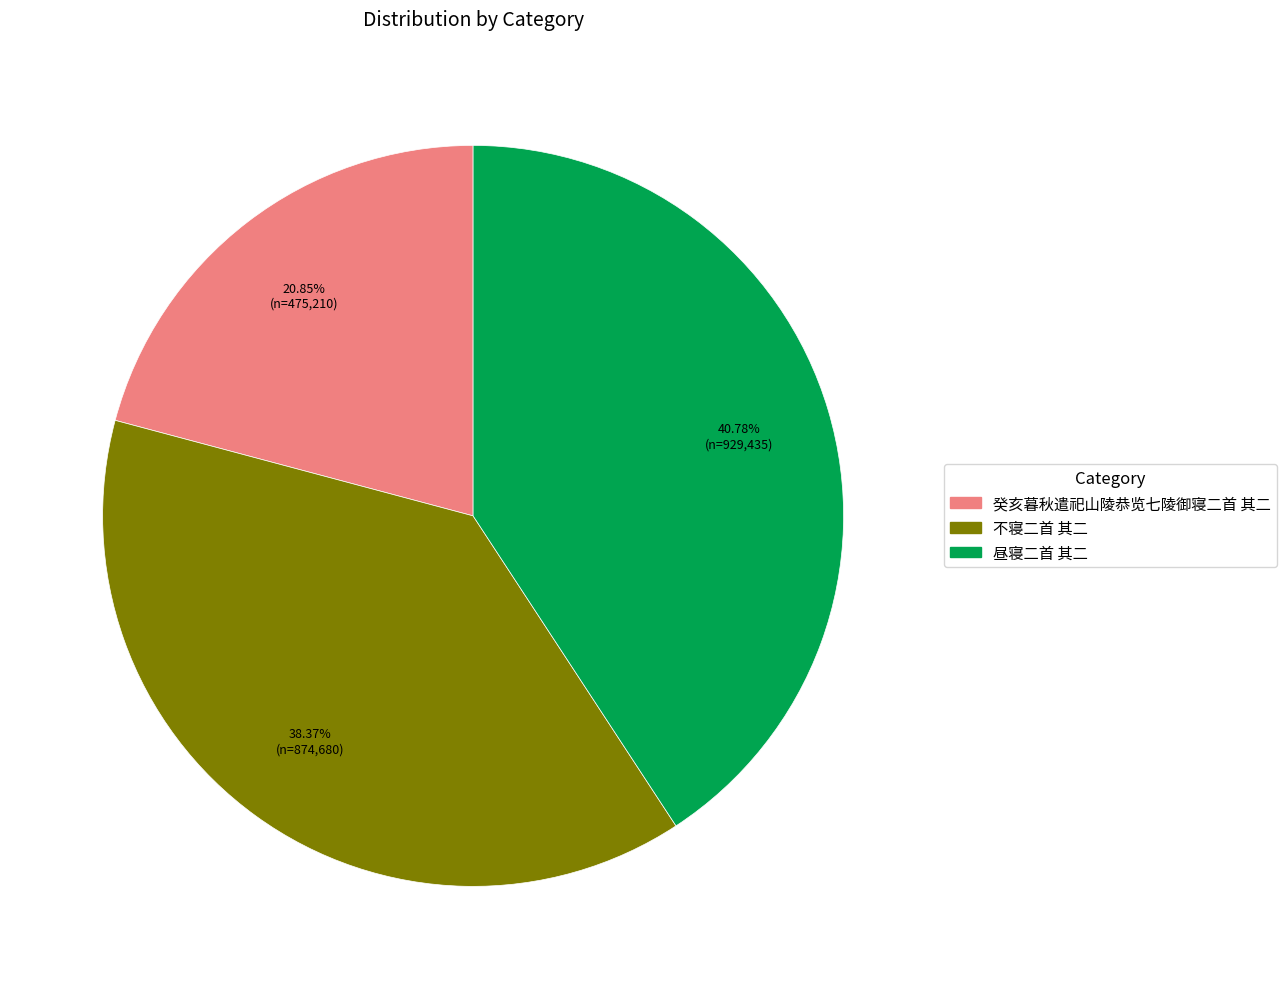

What is the largest slice in the pie chart?

昼寝二首 其二